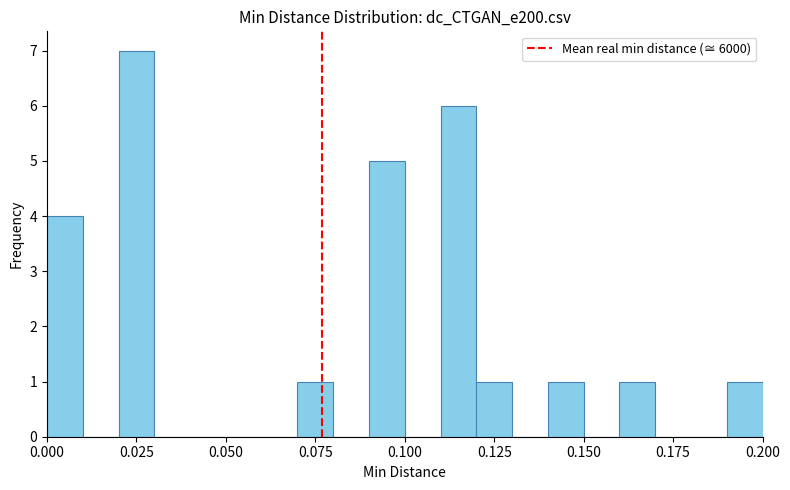

Around what value on the x-axis is the tallest bar? Give the approximate position of its centre, as read against the axis.

0.025